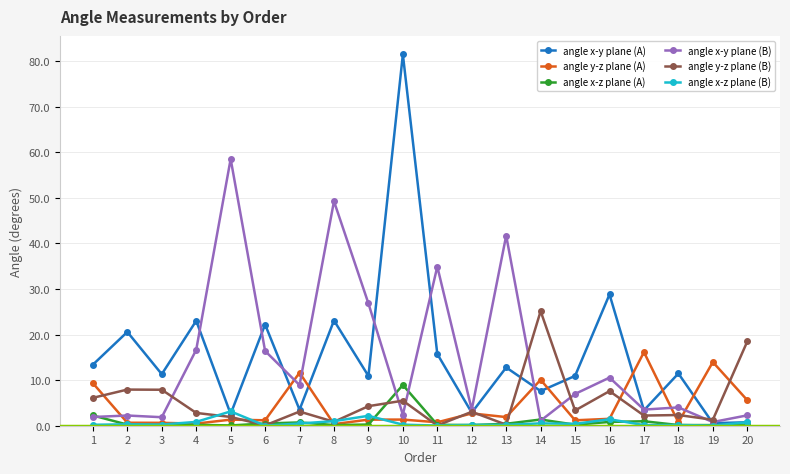

Which series has the largest range (max minus min)?

angle x-y plane (A)